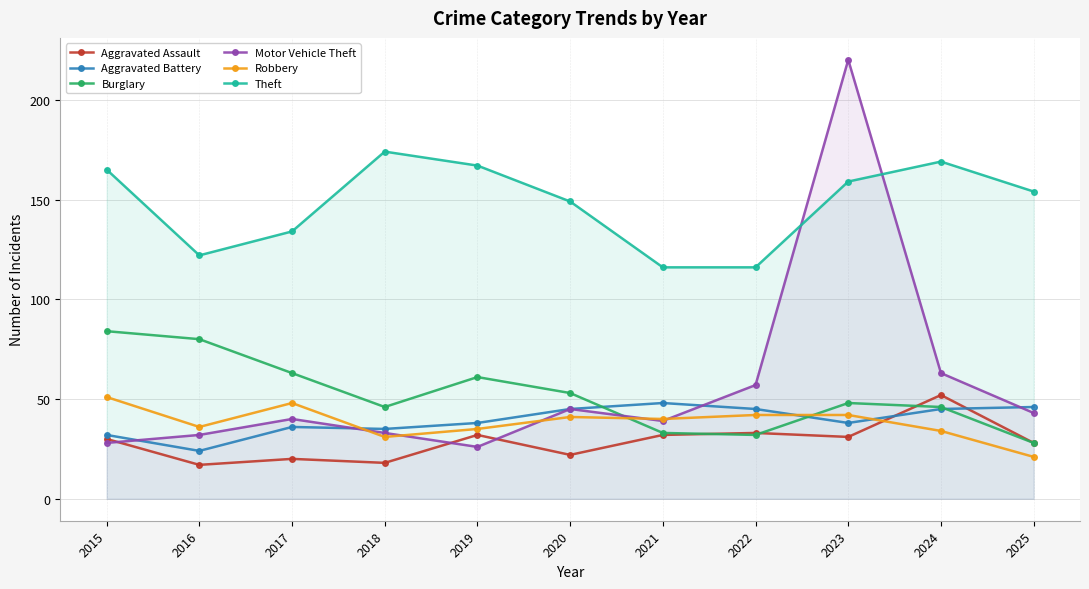

Which category has the highest value in the Theft series?

2018